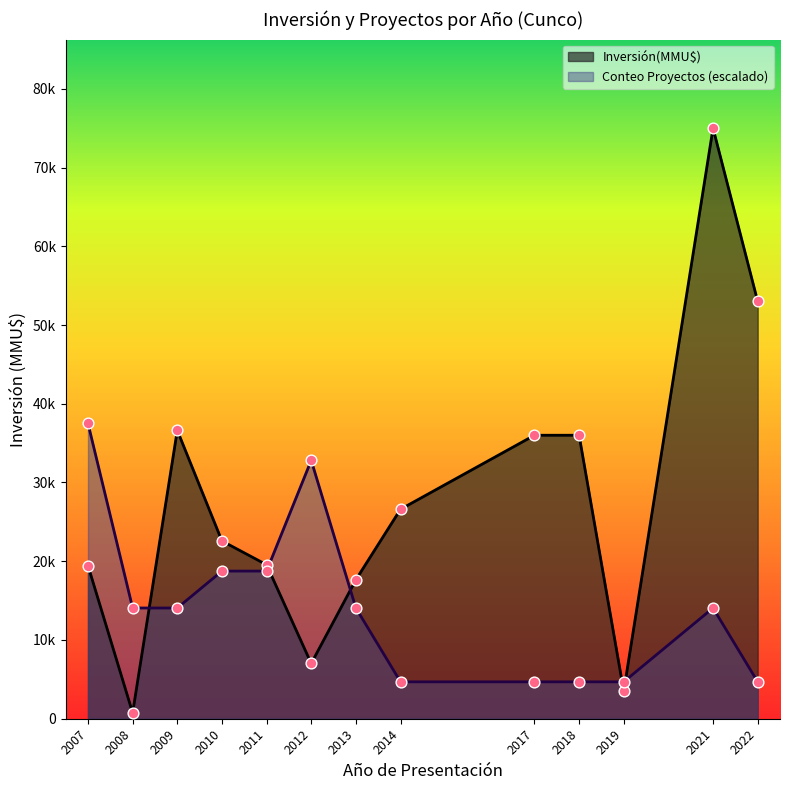

Which series contains the lowest Y value?

Inversión(MMU$) por Año